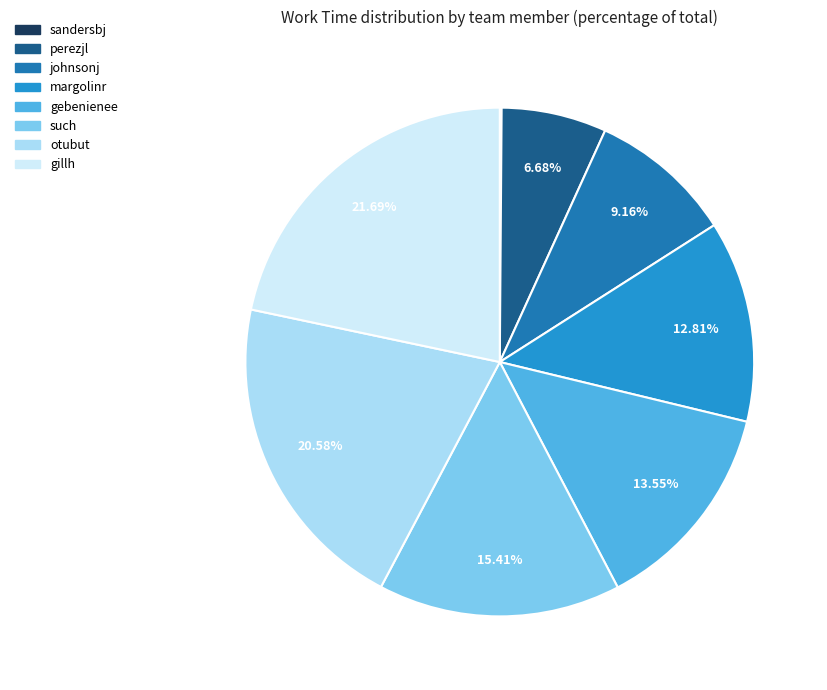

What percentage is NOT represented by johnsonj?

90.8%